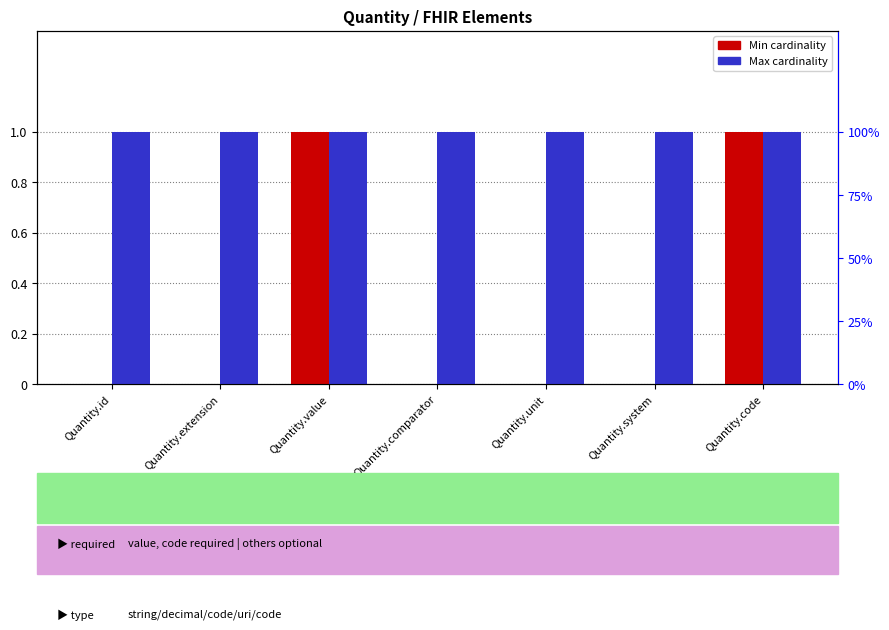

Reading right to left, transcribe all the data shown in this chart.

Min cardinality: Quantity.code=1	Quantity.system=0	Quantity.unit=0	Quantity.comparator=0	Quantity.value=1	Quantity.extension=0	Quantity.id=0
Max cardinality: Quantity.code=1	Quantity.system=1	Quantity.unit=1	Quantity.comparator=1	Quantity.value=1	Quantity.extension=1	Quantity.id=1